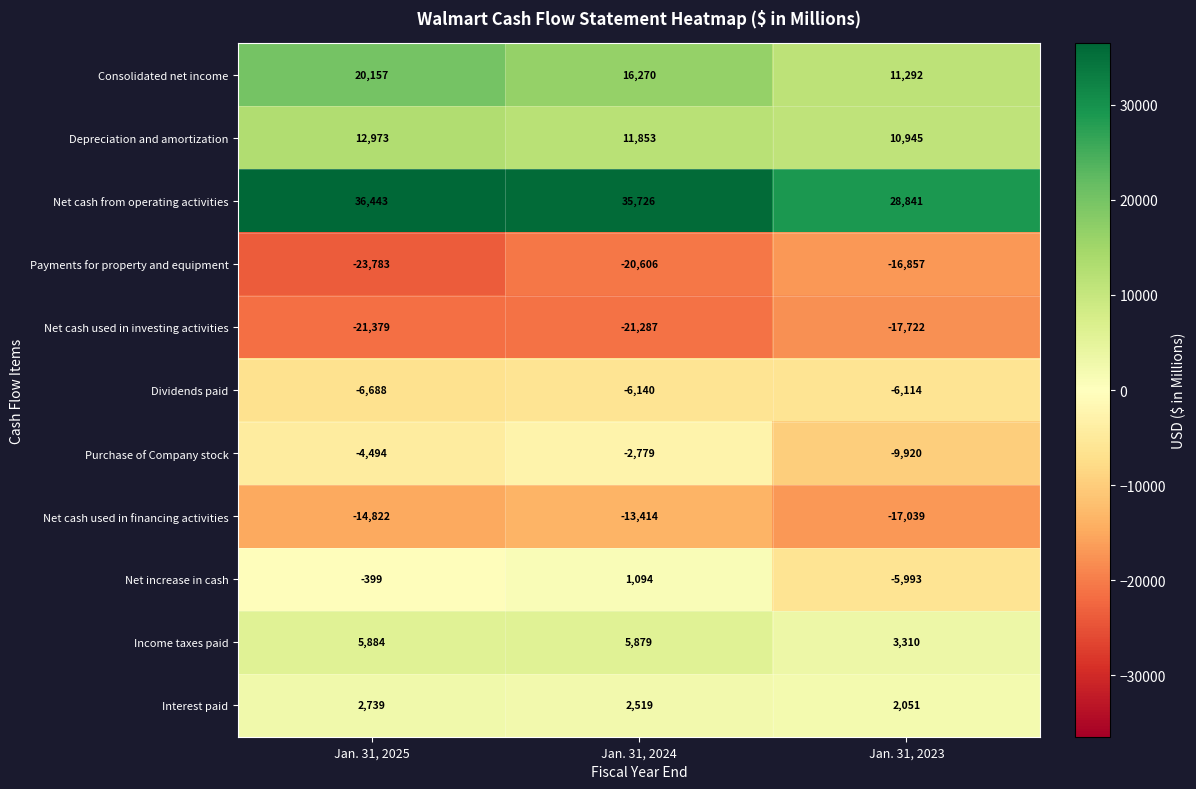

Where is Consolidated net income nearest to the value 15724?

Jan. 31, 2024